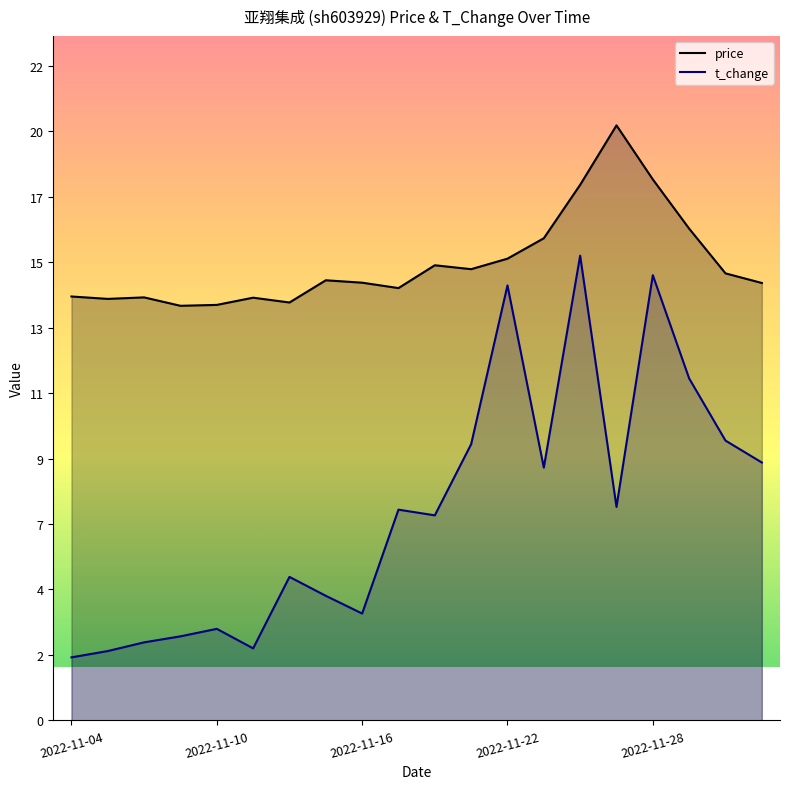

How many interior local valleys does the t_change series have?

5